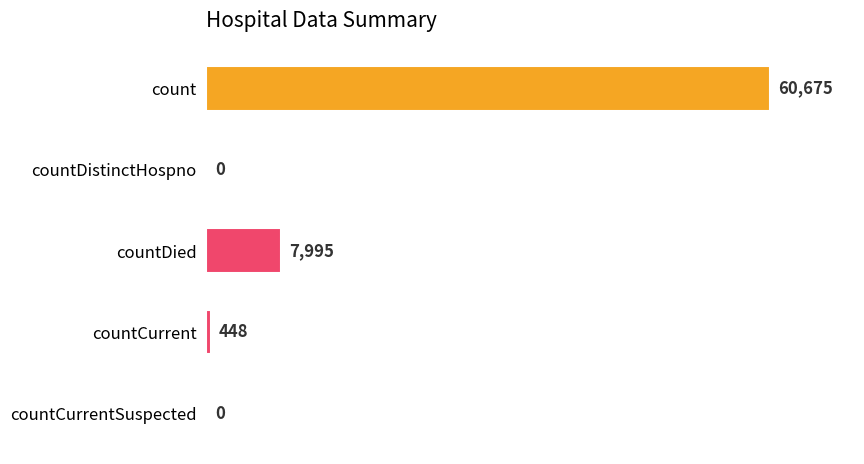

Count the number of categories in the chart.

5